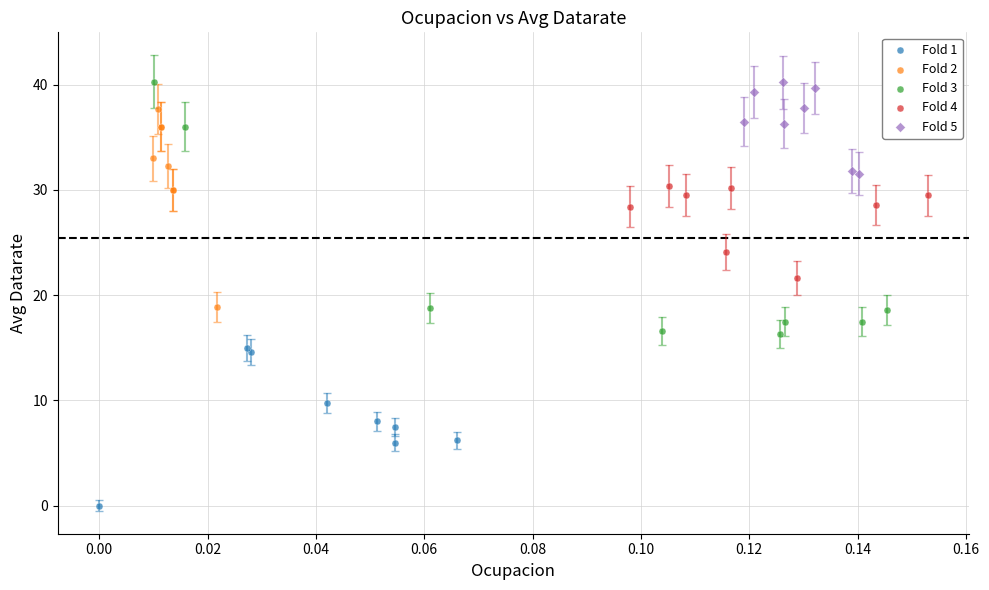

Which series contains the lowest Y value?

Fold 1